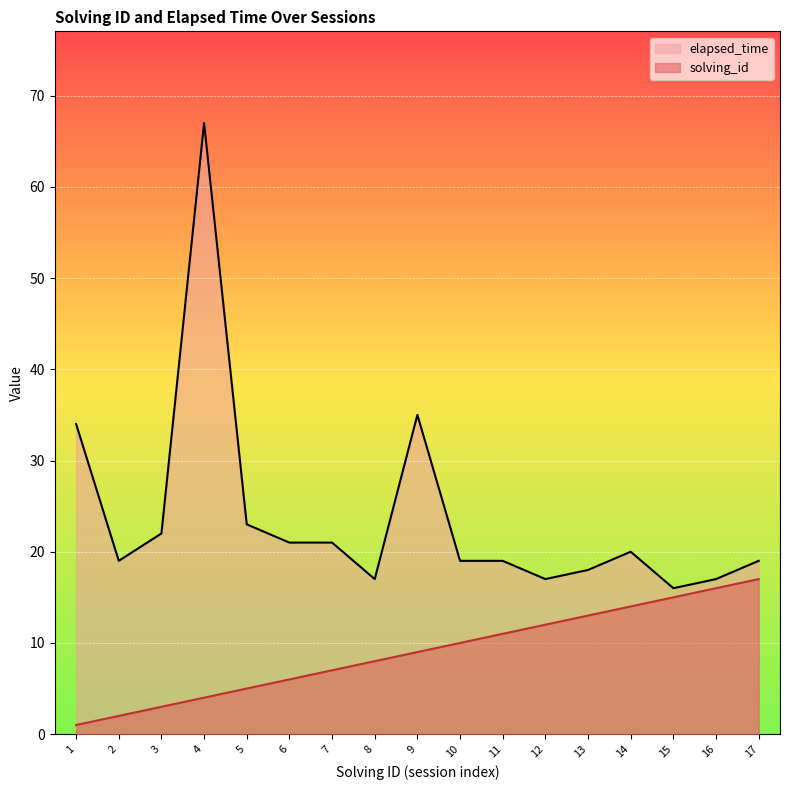

At which category does elapsed_time reach its first local peak?

4